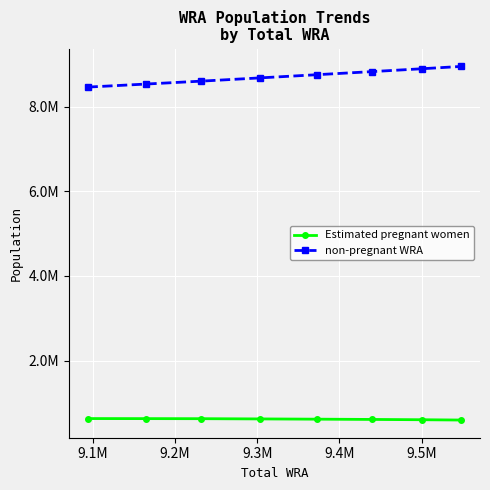

What are all the series names shown in the legend?

Estimated pregnant women, non-pregnant WRA